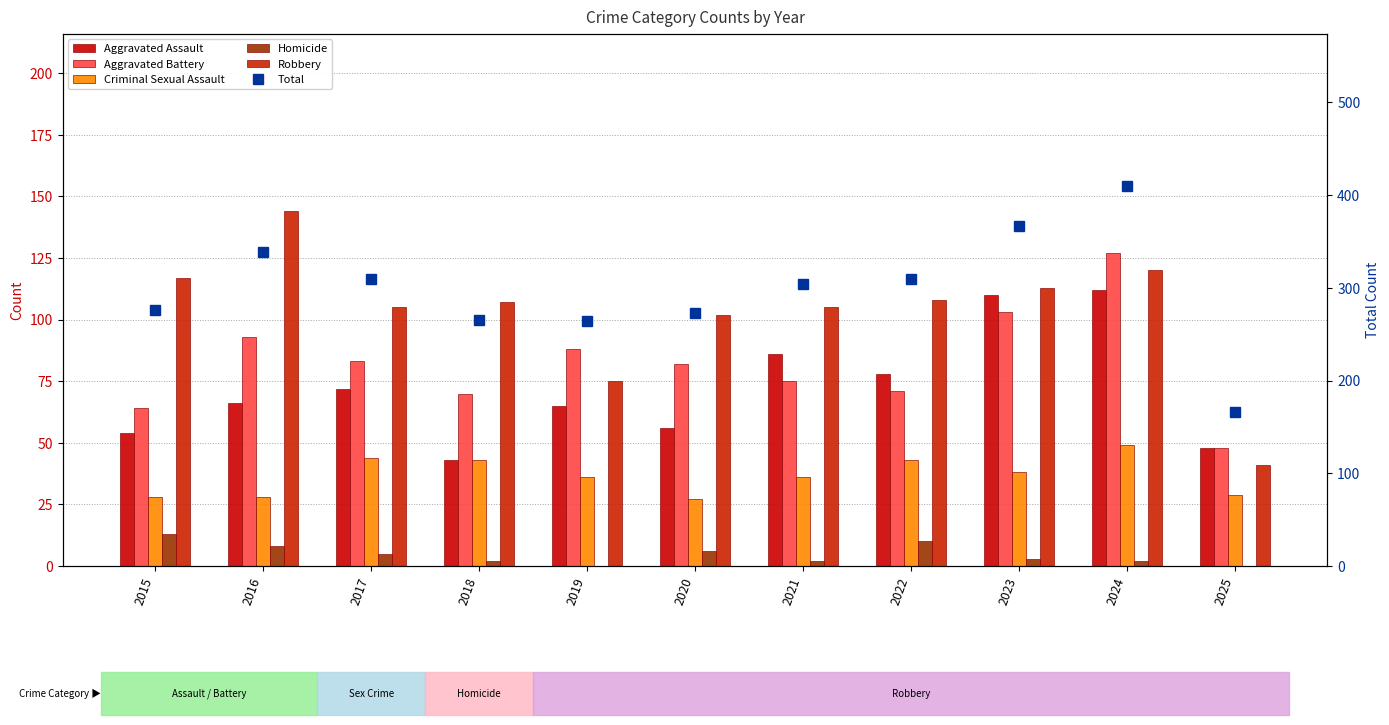

What is the difference between the maximum and second lowest values in the Aggravated Battery series?

63